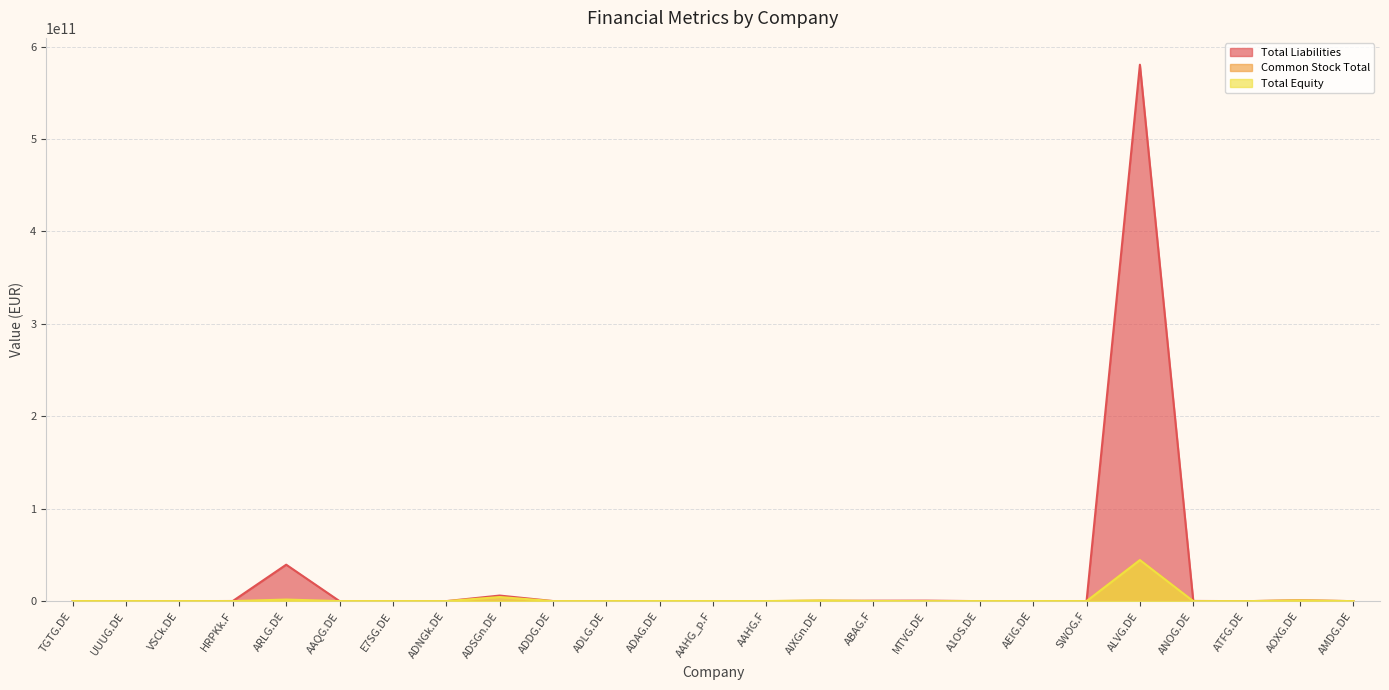

Reading left to right, extract all data points from this chart.

Total Liabilities: 43911000	37472000	3521000	174885000	39475000000	18913000	103132000	31610000	6065000000	121548000	10332160	118708000	76315000	76315000	223108000	472265080	542491050	28638000	122334000	21929820	580454000000	227420000	11240000	849928000	18231000
Common Stock Total: 21235000	43598000	38503000	17745000	0	27882000	9546000	30710000	209000000	15860000	26073050	47169000	43200000	43200000	600324000	25580000	5315790	36711000	81791000	40924260	44491000000	0	15409000	692408000	36388000
Total Equity: 66856000	40527000	31210000	53146000	1742000000	44719000	52270000	30710000	4463000000	41167000	26073050	115414000	112975000	112975000	600324000	184282520	5315790	36711000	81791000	40924260	44491000000	0	15409000	692408000	36388000